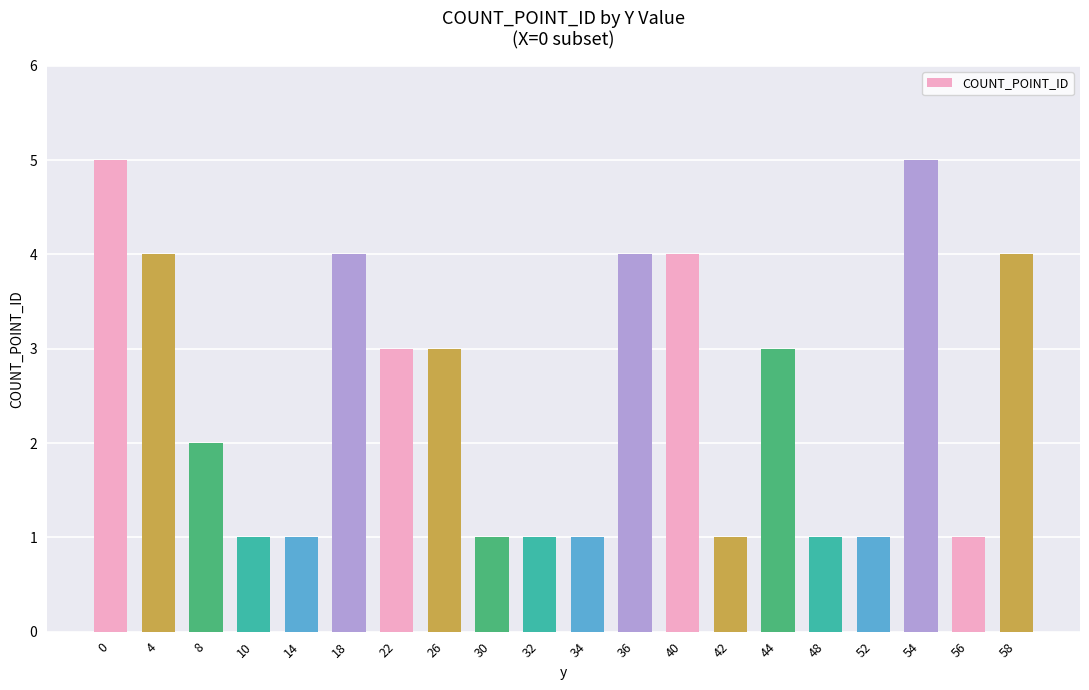

What is the value of the 3rd bar from the left?

2